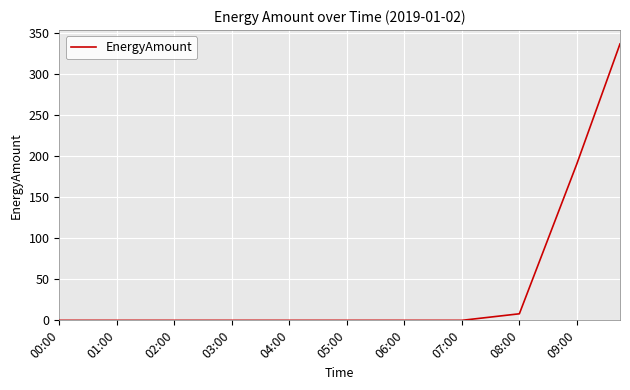

What is the value of the 39th point from the left?

288.3